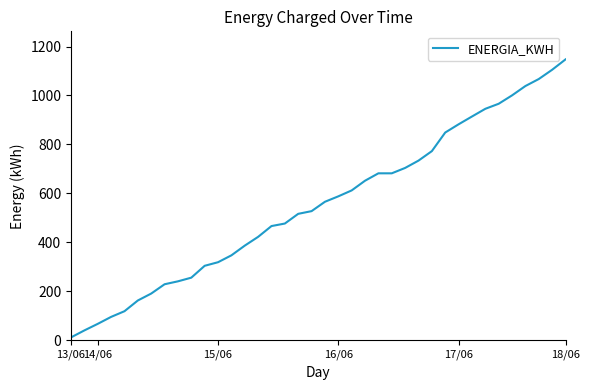

Does the chart have visible grid lines?

No